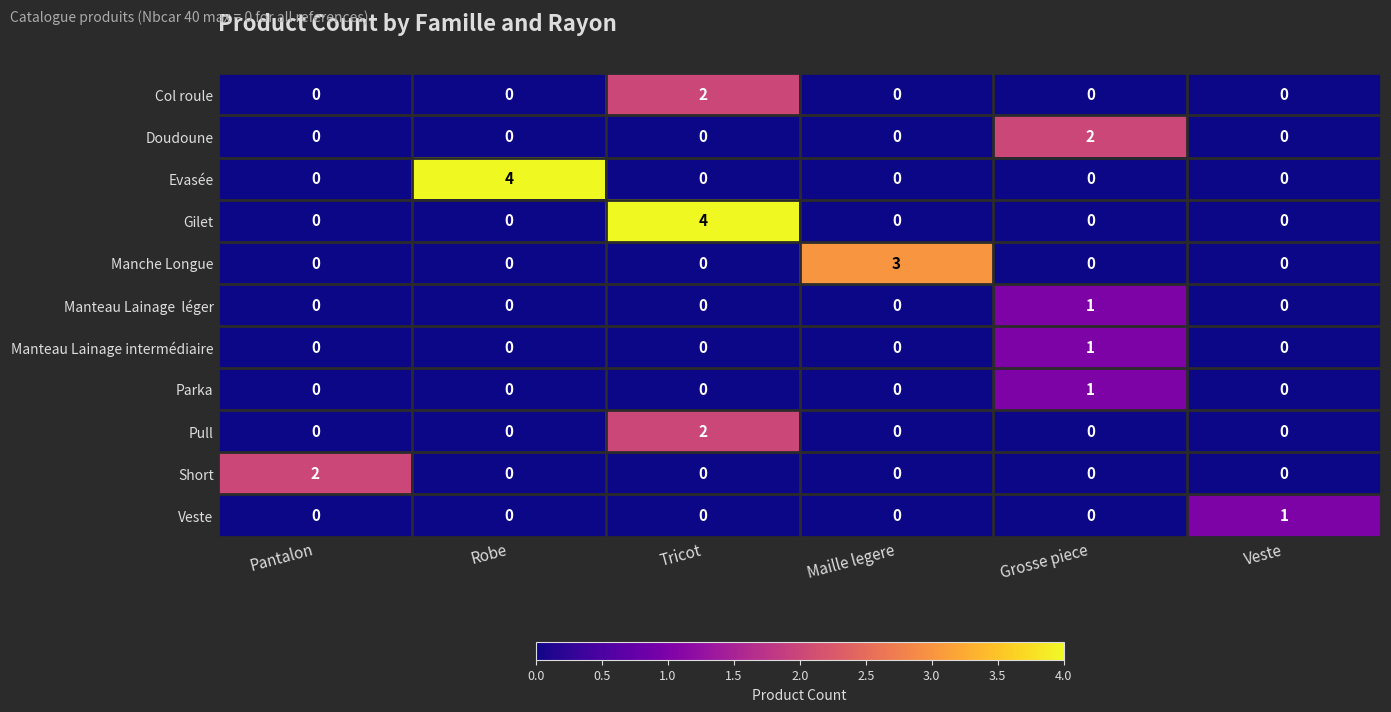

Between Pantalon and Veste, which series saw the biggest shift?

Short